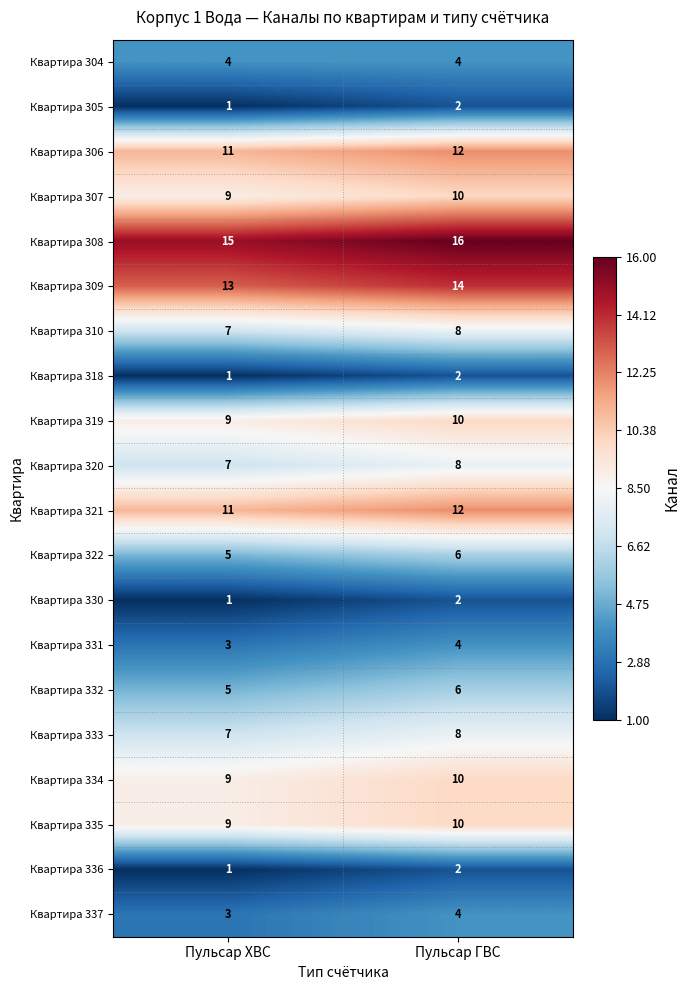

What is the greatest value displayed?

16